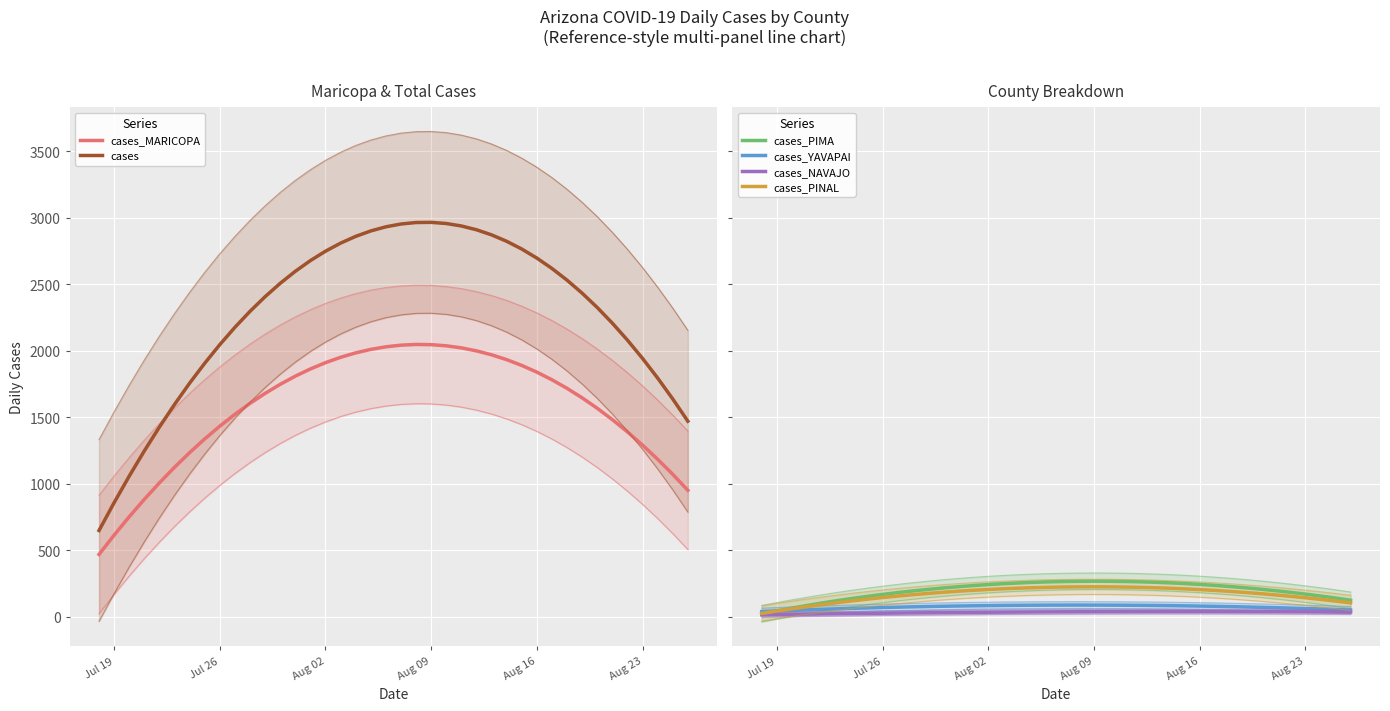

Which series has the largest range (max minus min)?

cases